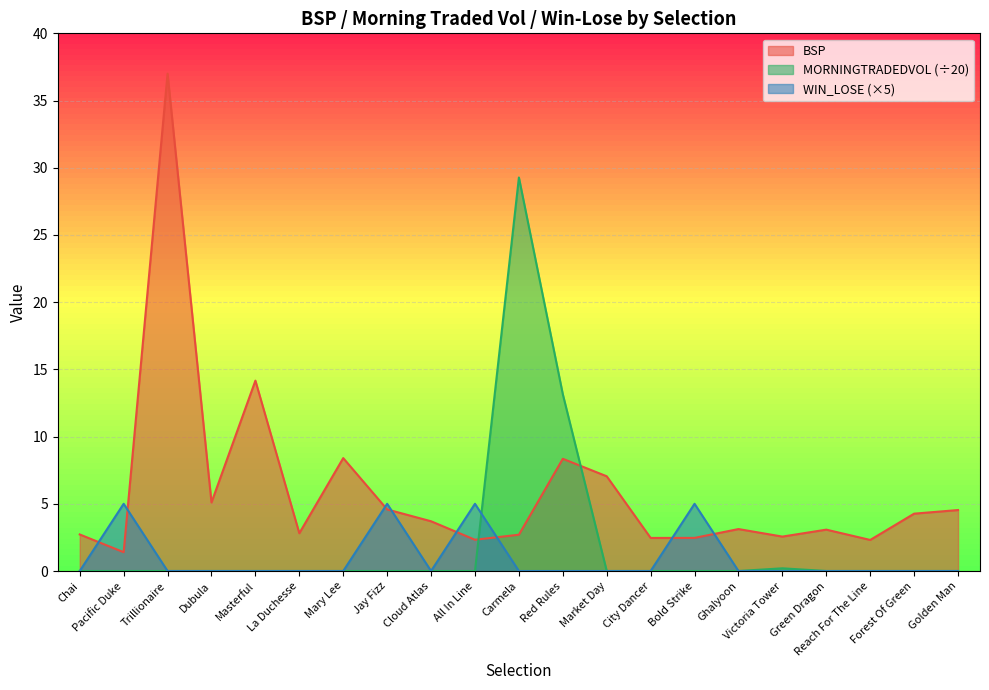

What position from the right is Carmela?

11